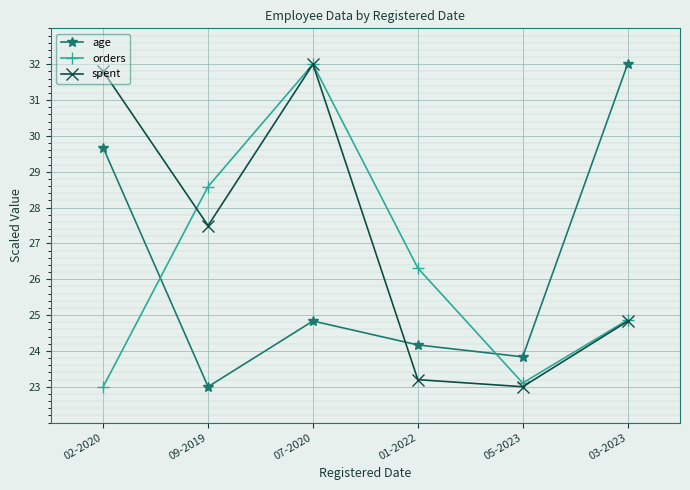

At which label is orders closest to 27?

01-2022